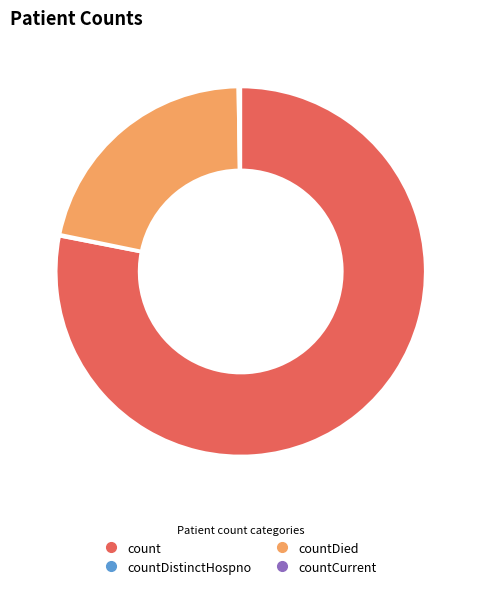

Is there a majority slice in this chart?

Yes